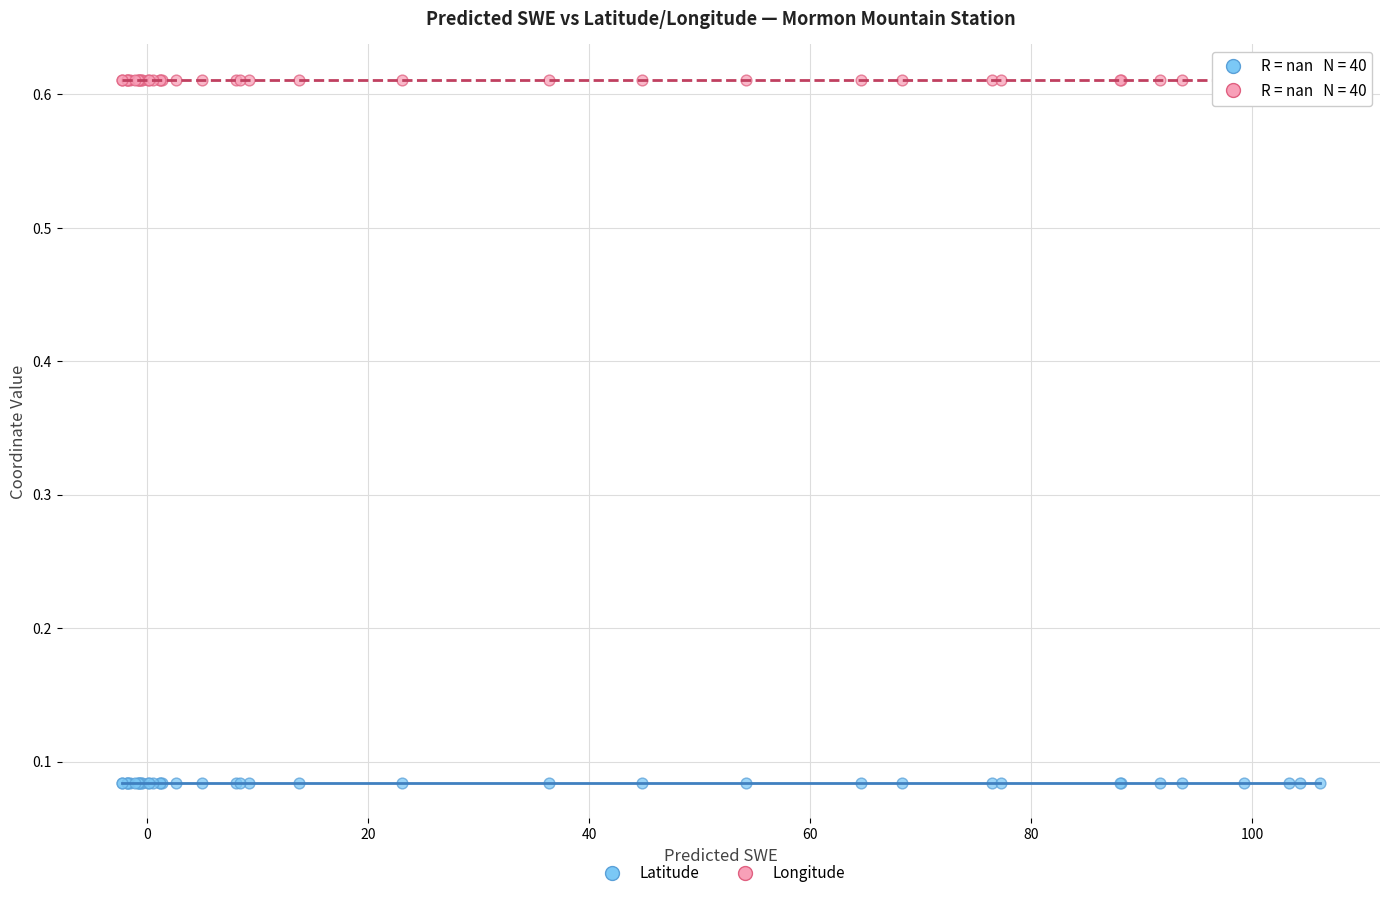

Which series reaches the minimum Y coordinate?

Latitude